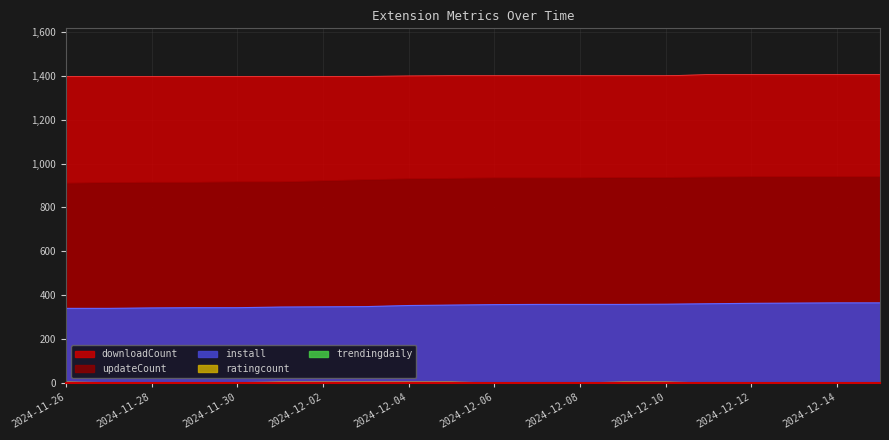

What is the value of the updateCount point at the 19th from the left?

940